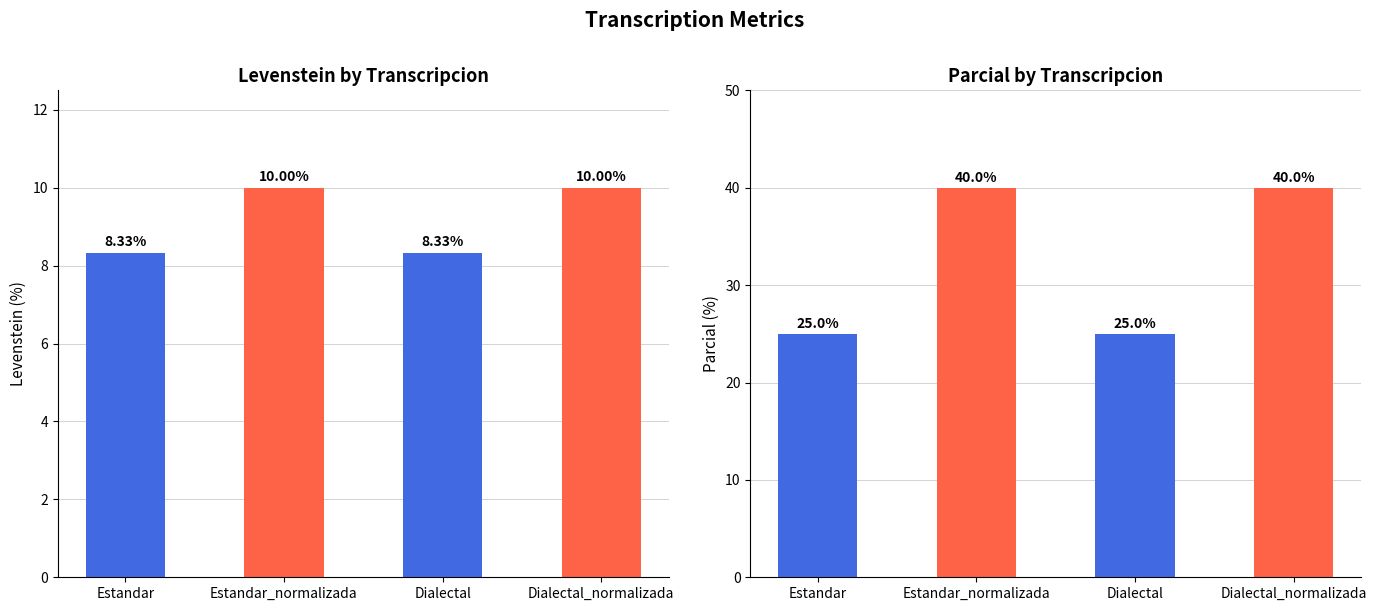

Reading left to right, list all the values displayed in this chart.

Levenstein: Estandar=8.3	Estandar_normalizada=10.0	Dialectal=8.3	Dialectal_normalizada=10.0
Parcial: Estandar=25.0	Estandar_normalizada=40.0	Dialectal=25.0	Dialectal_normalizada=40.0